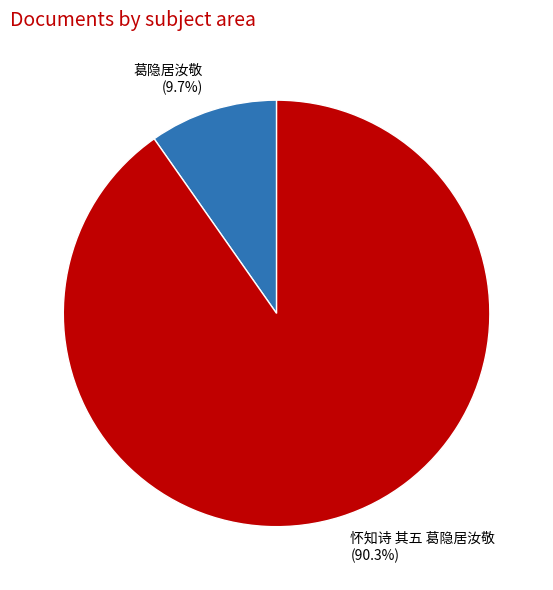

True or false: 怀知诗 其五 葛隐居汝敬 accounts for 97% of the total.

False